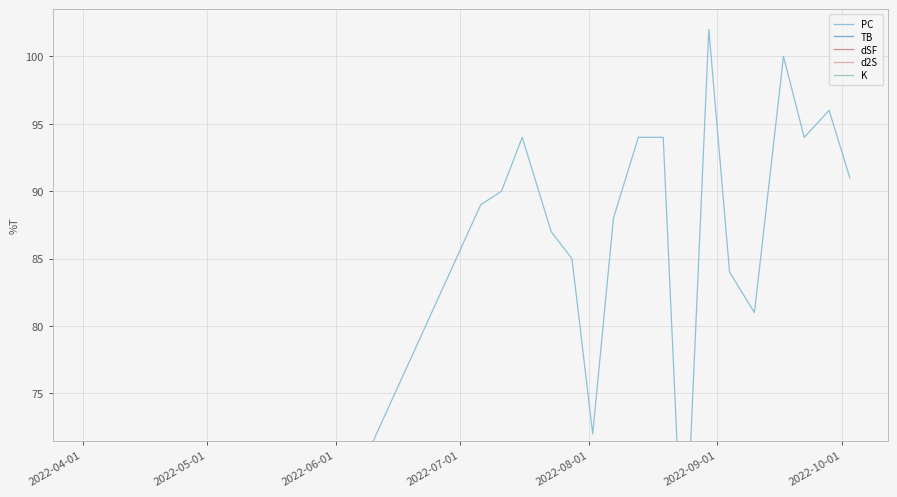

How many values in d2S are below zero?

15